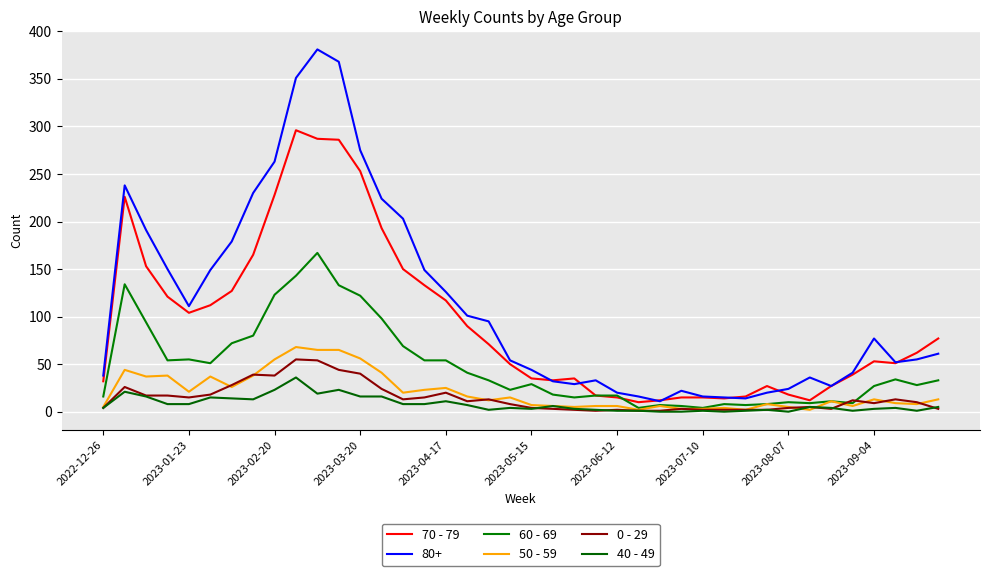

What is the greatest value displayed?

381